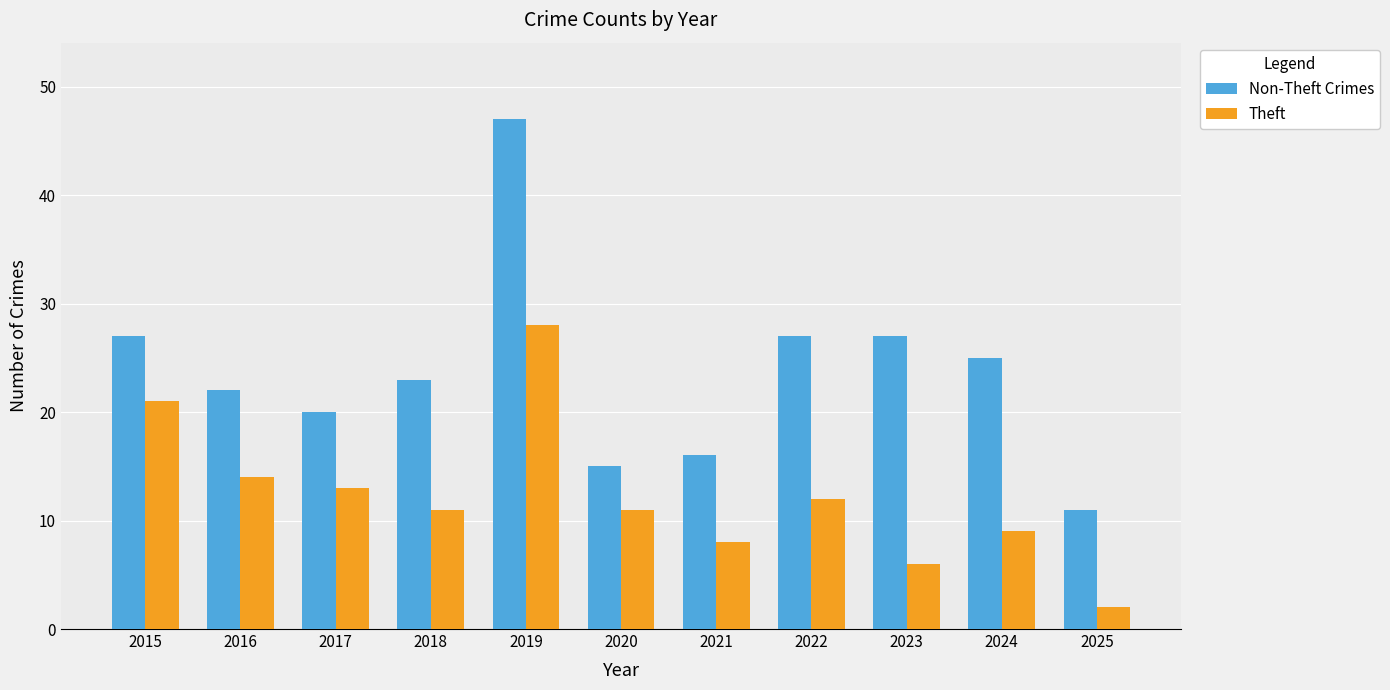

How many bars are there in each group?

2